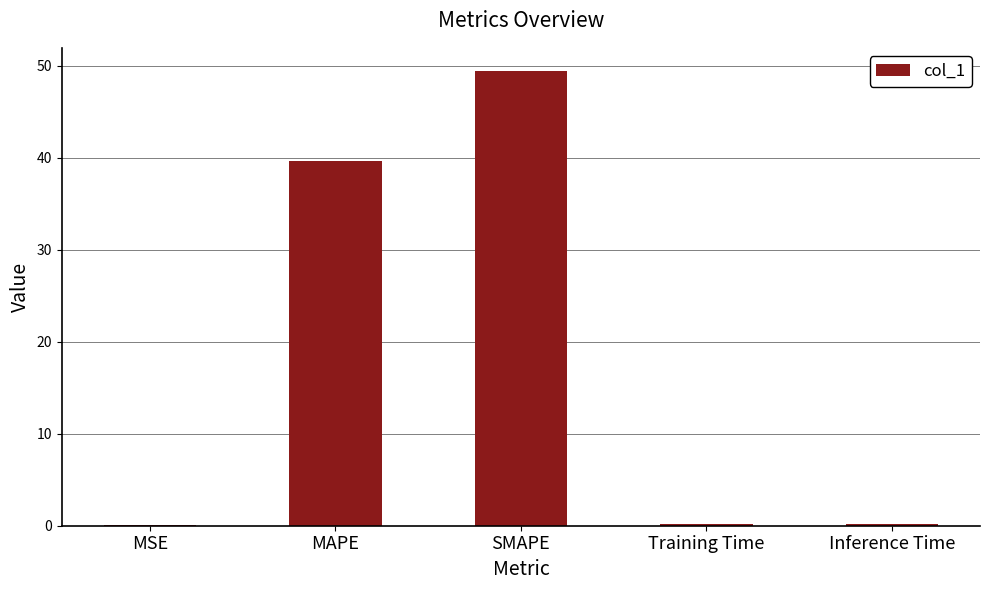

The chart shows a value of 52.8 at MAPE. True or false?

False